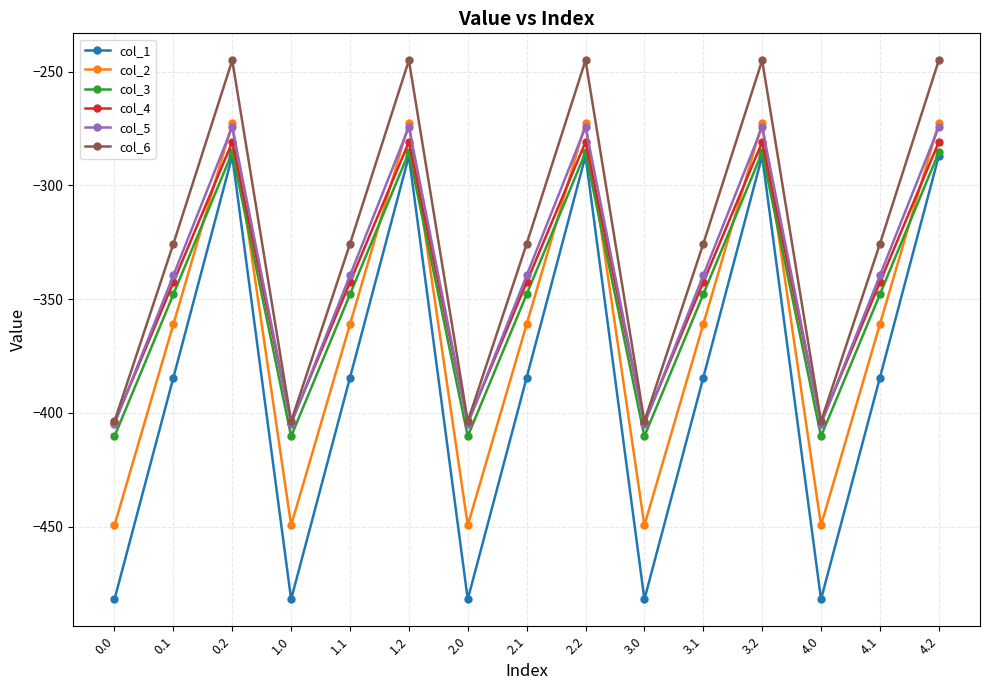

What is the total value across all series at 2.0?

-2554.8